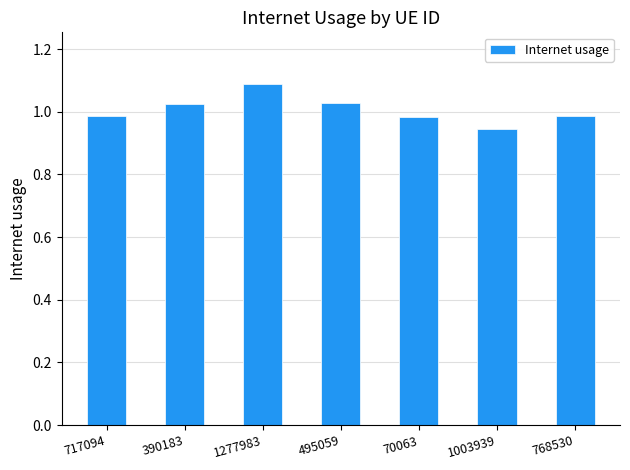

What is the label of the 1st bar from the left?

717094